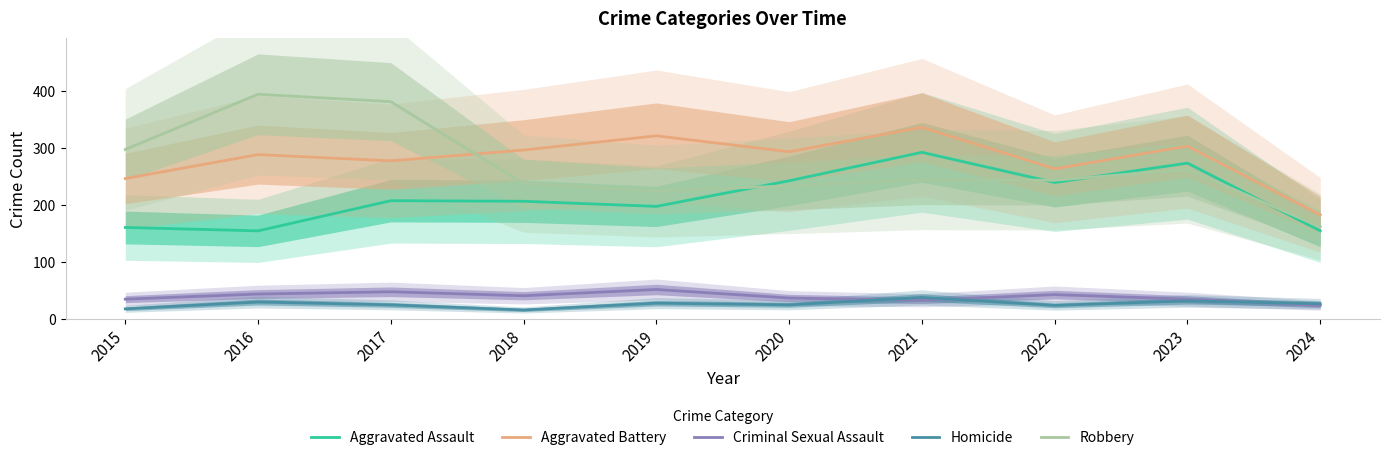

Does the chart display data point markers on the line(s)?

No